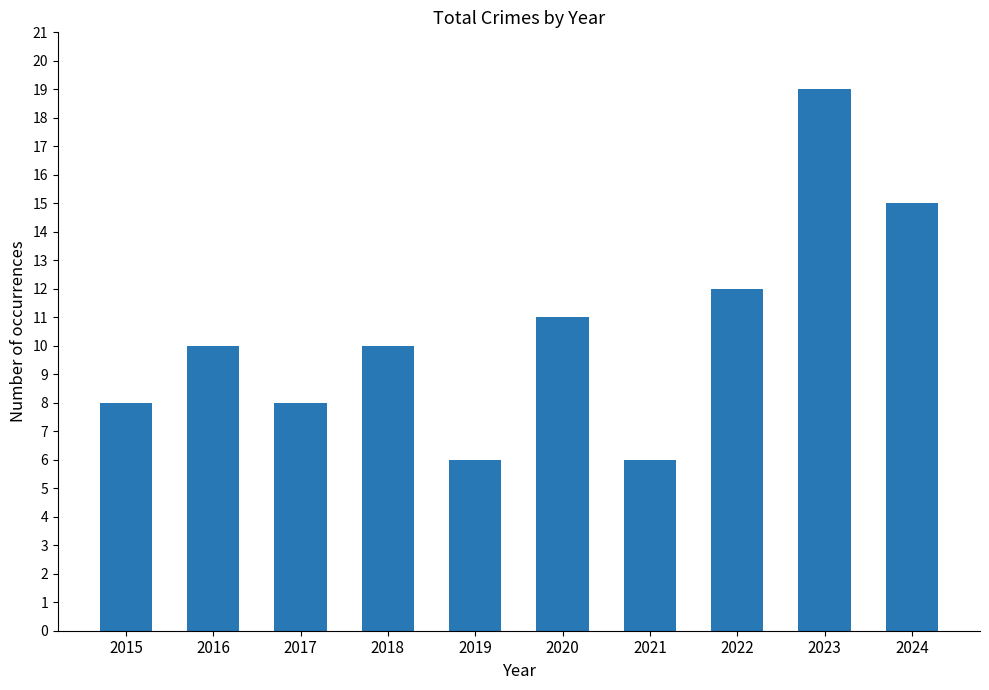

Is it true that the value at 2021 is 10?

False